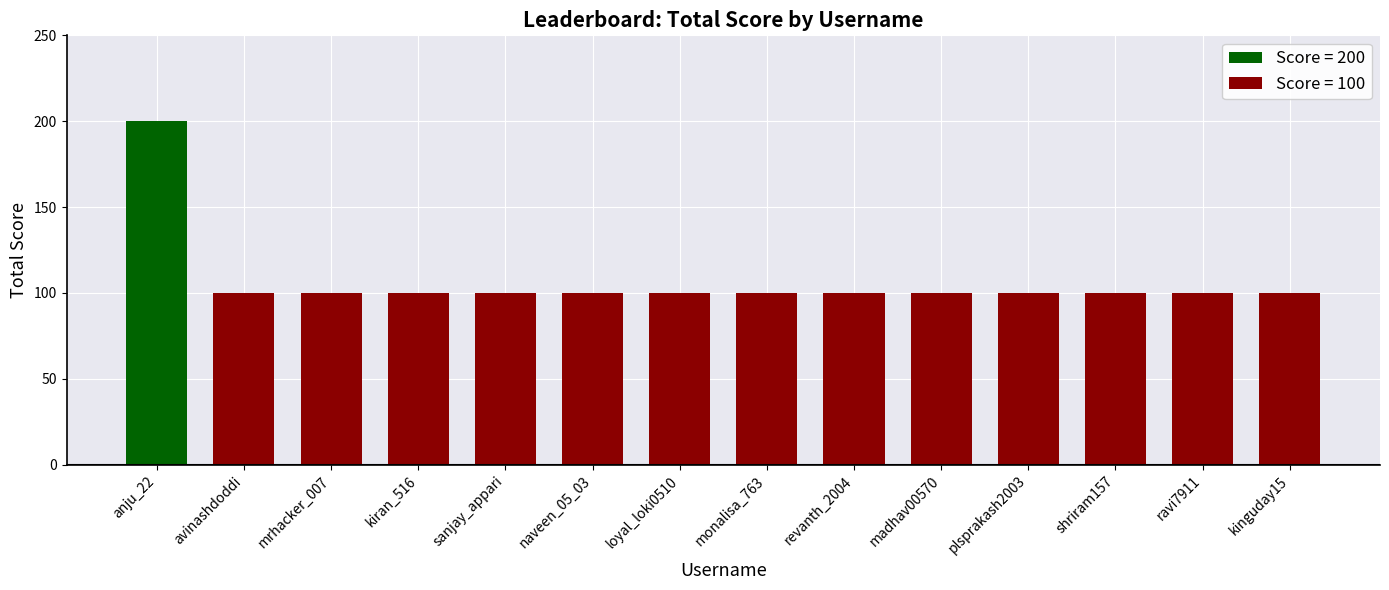

What is the sum of all values?

1500